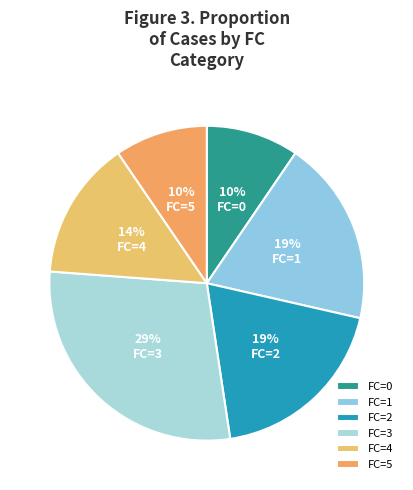

Is there any slice that represents more than half of the pie?

No